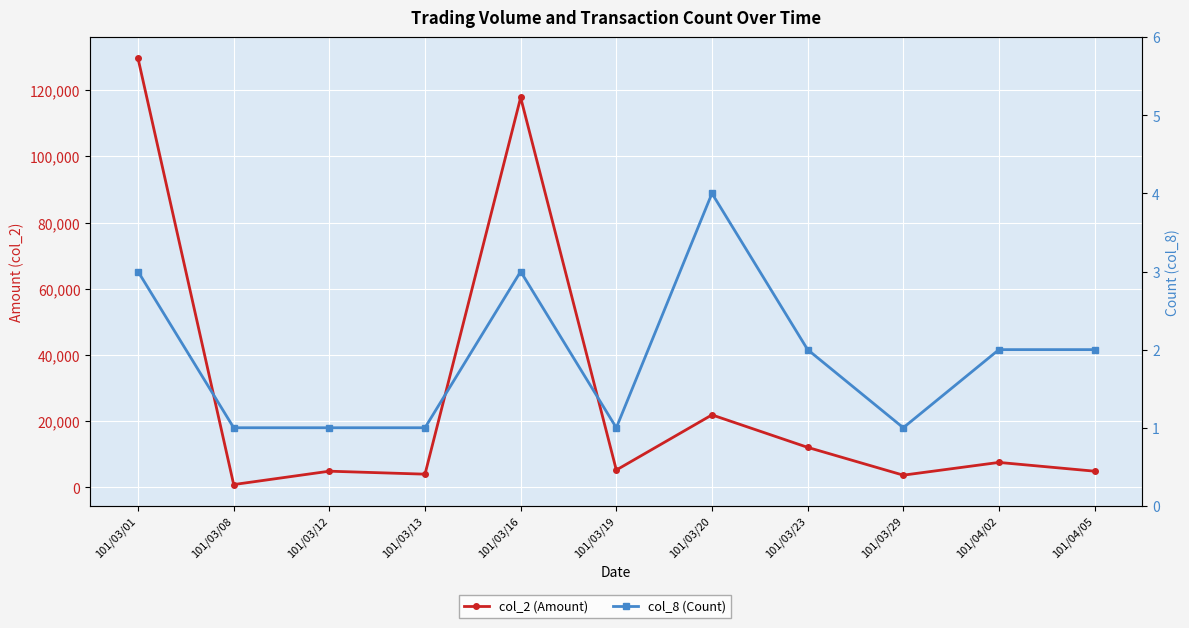

What is the label of the 7th point from the right?

101/03/16